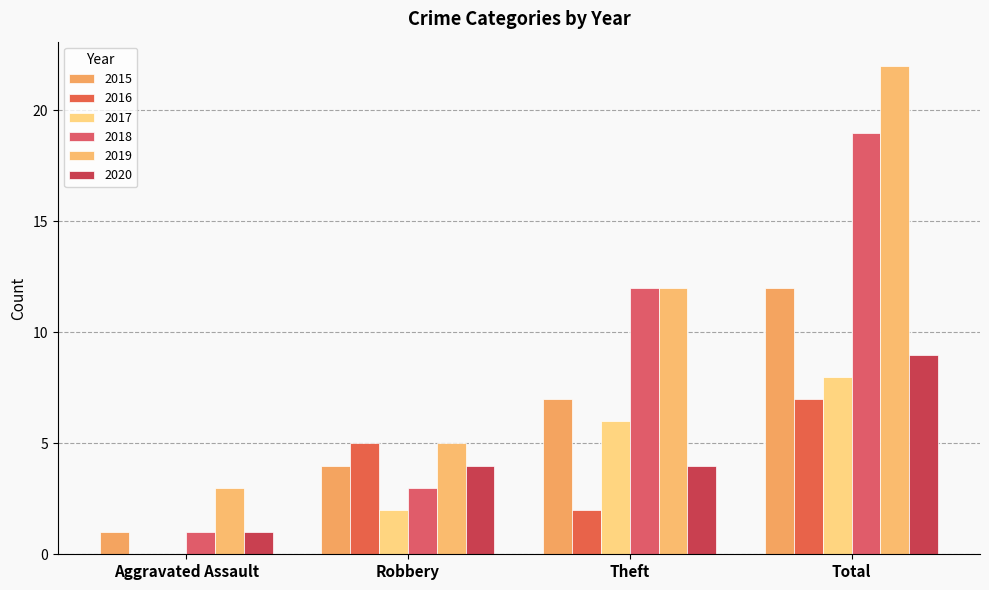

What are all the series names shown in the legend?

2015, 2016, 2017, 2018, 2019, 2020